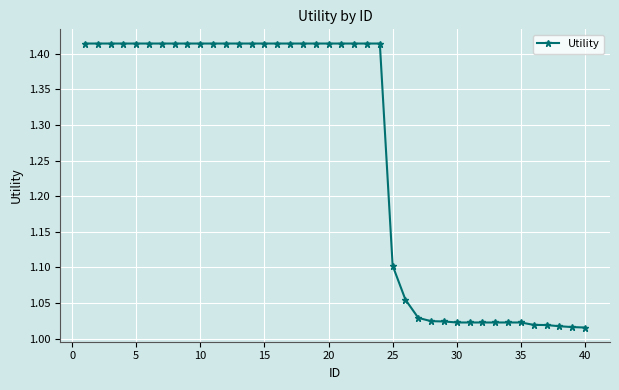

What is the sum of all values?

50.4